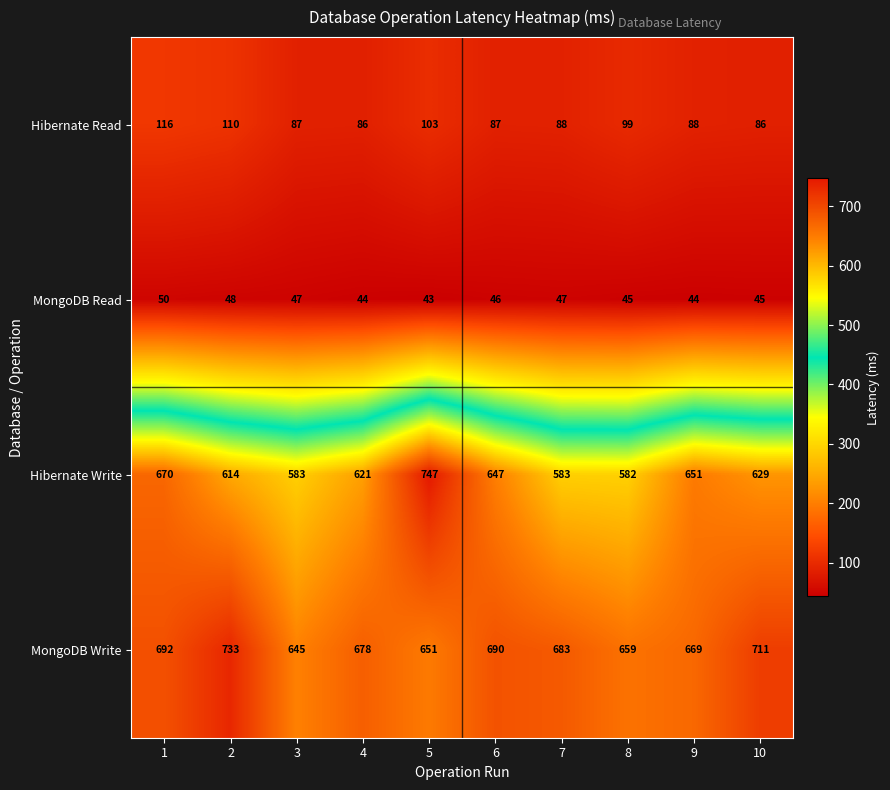

What is the minimum value shown in the chart?

43